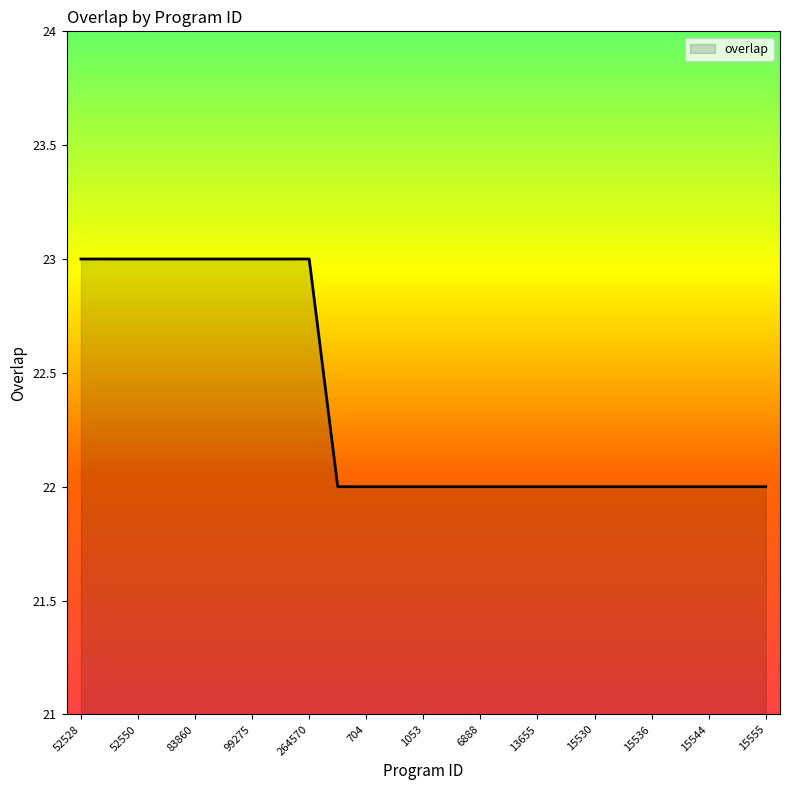

What is the maximum value shown in the chart?

23